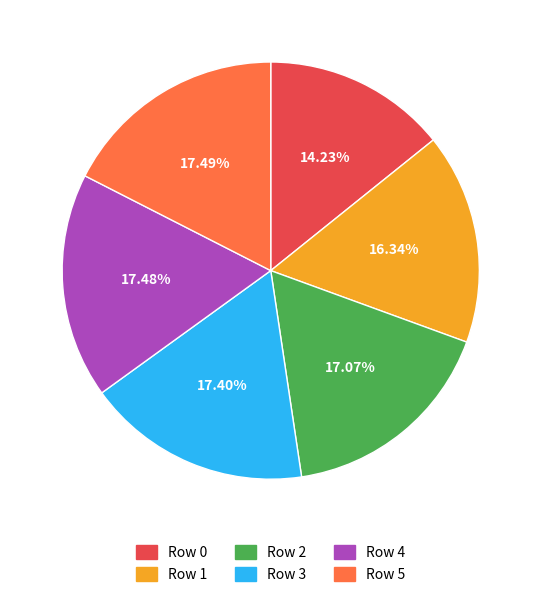

Do Row 3 and Row 5 together represent more than half of the pie?

No